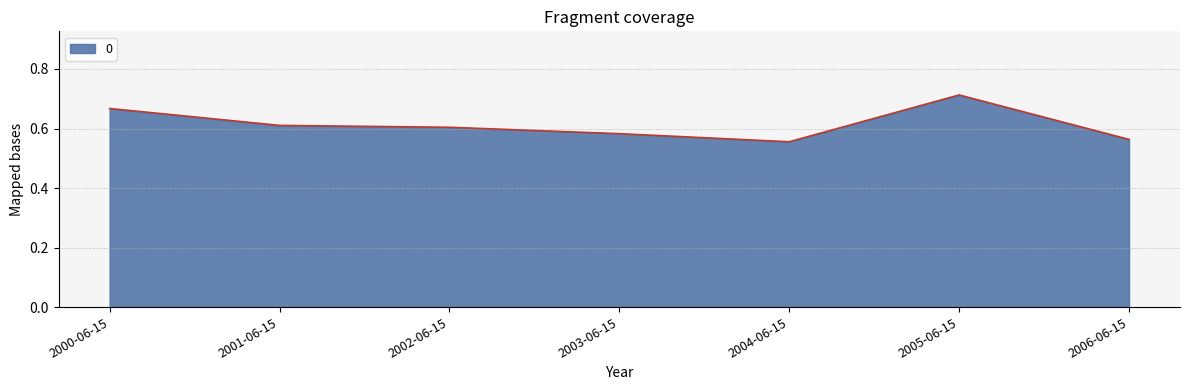

Which label corresponds to the smallest value in the chart?

2004-06-15